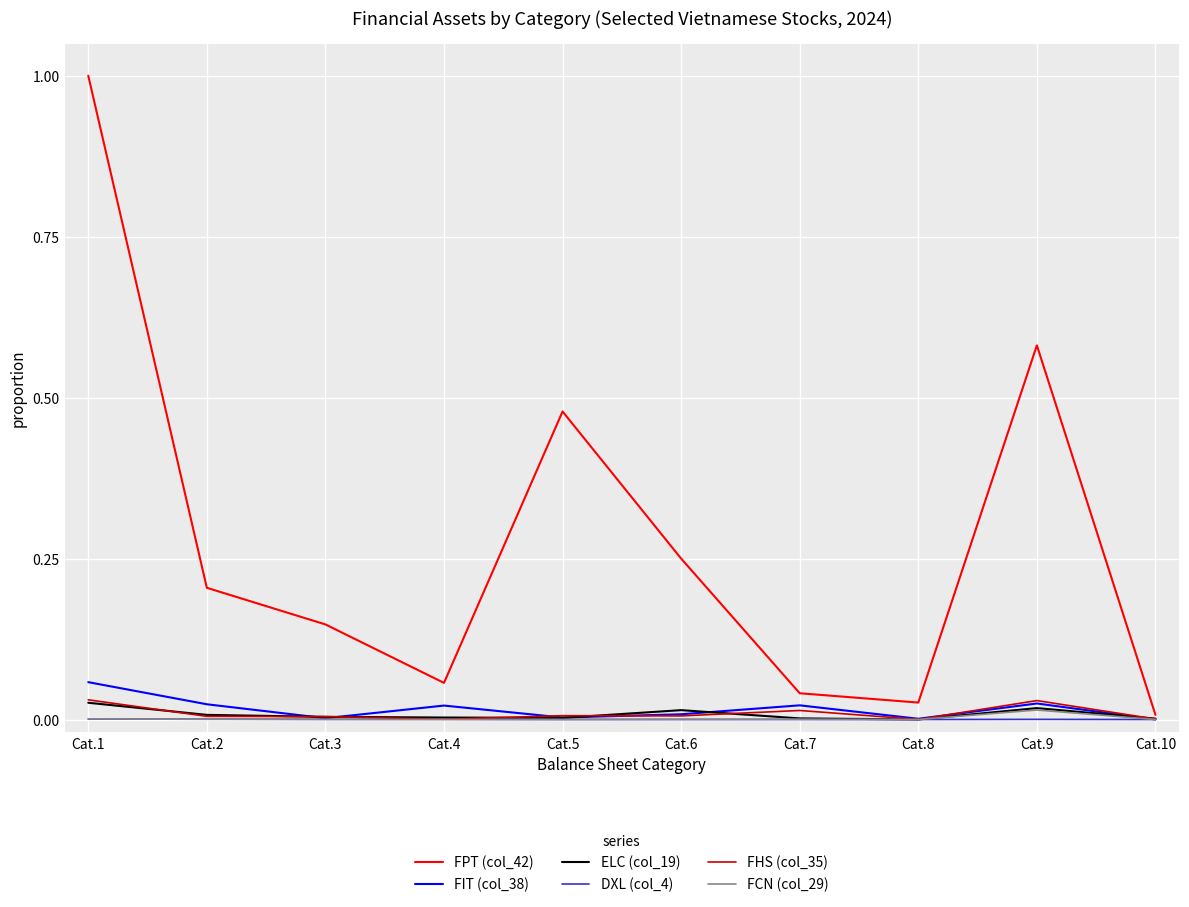

What is the greatest value displayed?

1.0